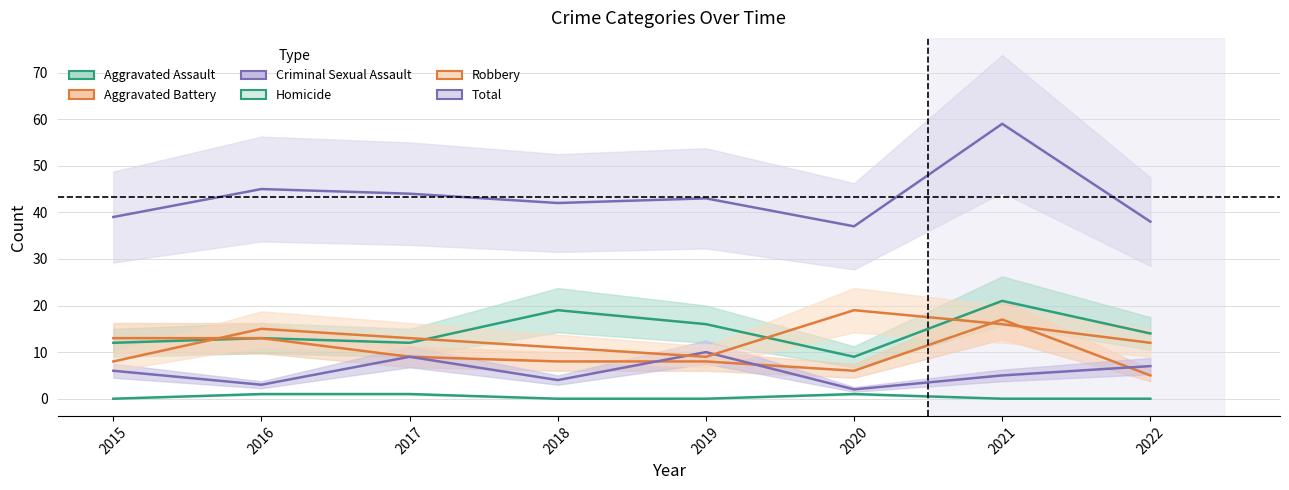

Reading left to right, transcribe all the data shown in this chart.

Aggravated Assault: 12	13	12	19	16	9	21	14
Aggravated Battery: 13	13	9	8	8	6	17	5
Criminal Sexual Assault: 6	3	9	4	10	2	5	7
Homicide: 0	1	1	0	0	1	0	0
Robbery: 8	15	13	11	9	19	16	12
Total: 39	45	44	42	43	37	59	38